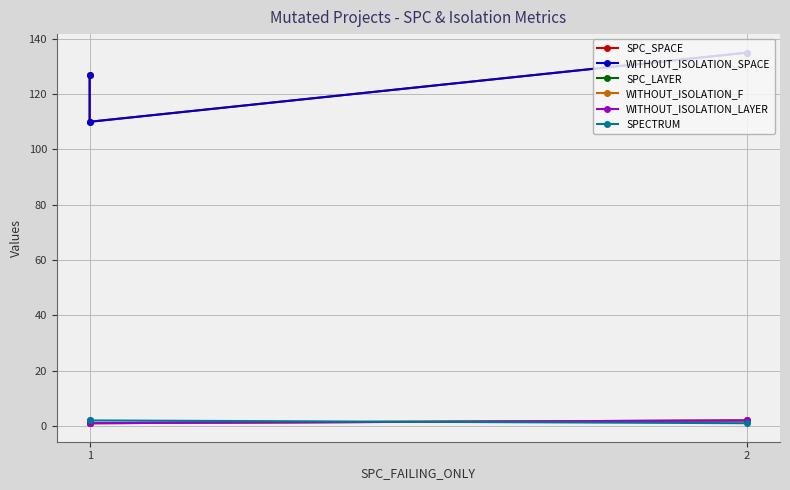

What value does the WITHOUT_ISOLATION_LAYER series have at 1?

1